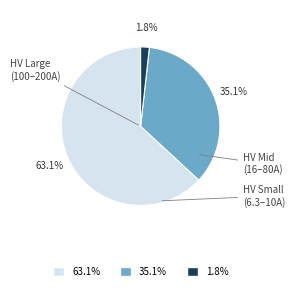

Is there a majority slice in this chart?

Yes